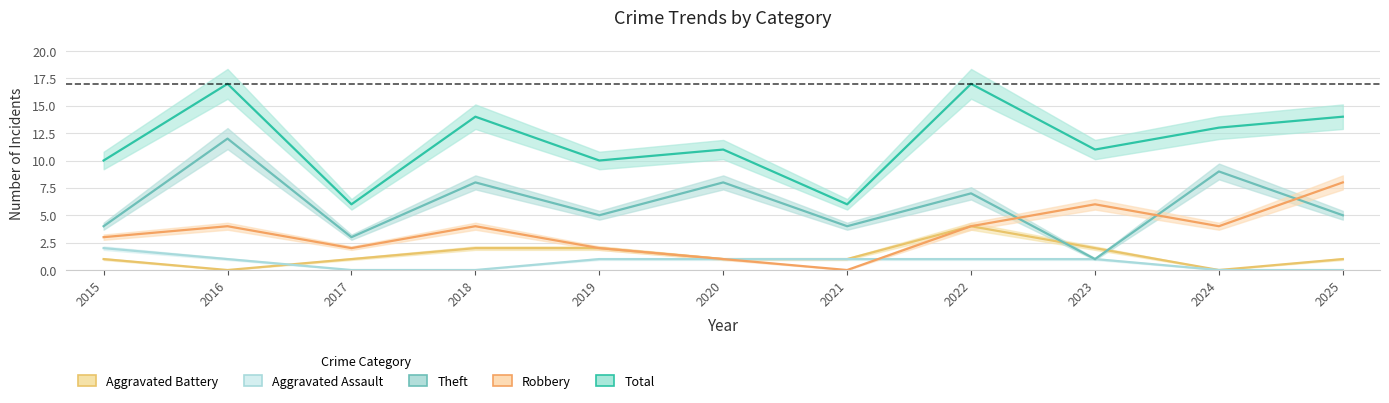

Where is Total nearest to the value 11?

2020